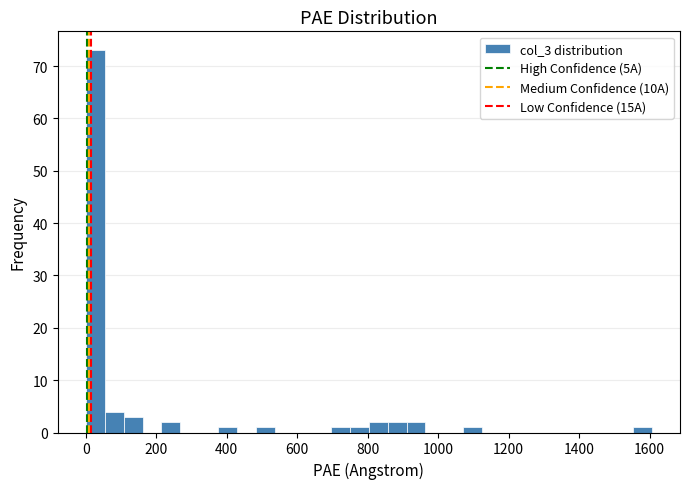

Read against the x-axis, roughly where is the centre of the tallest bar?

20